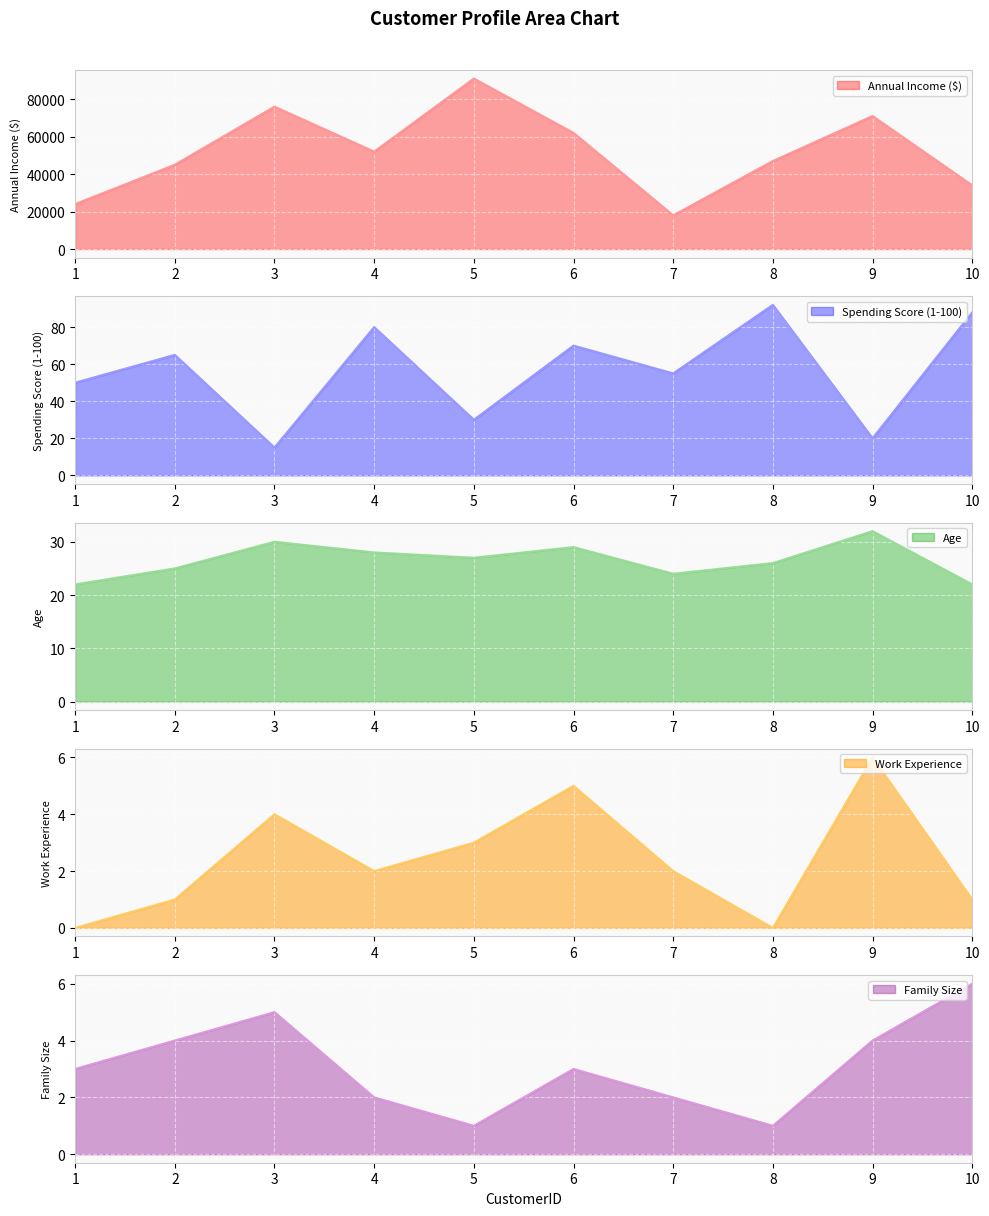

Count the Age values in the range 24 to 29.

6